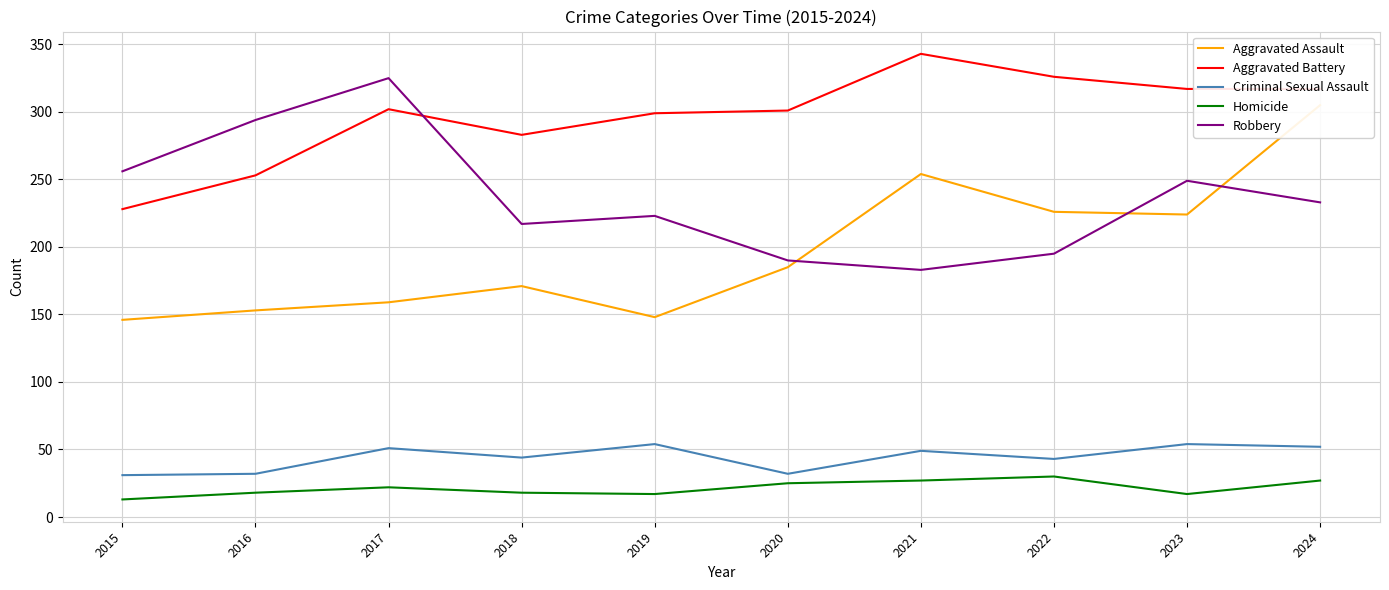

Which series has the largest total across all categories?

Aggravated Battery